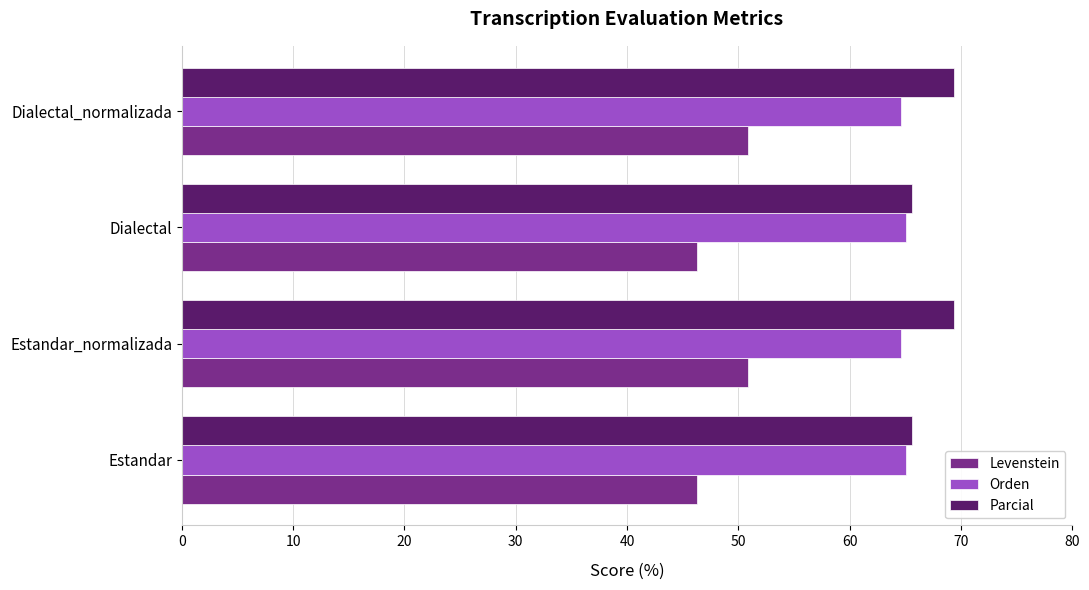

Rank the series by their maximum value, from highest to lowest.

Parcial, Orden, Levenstein